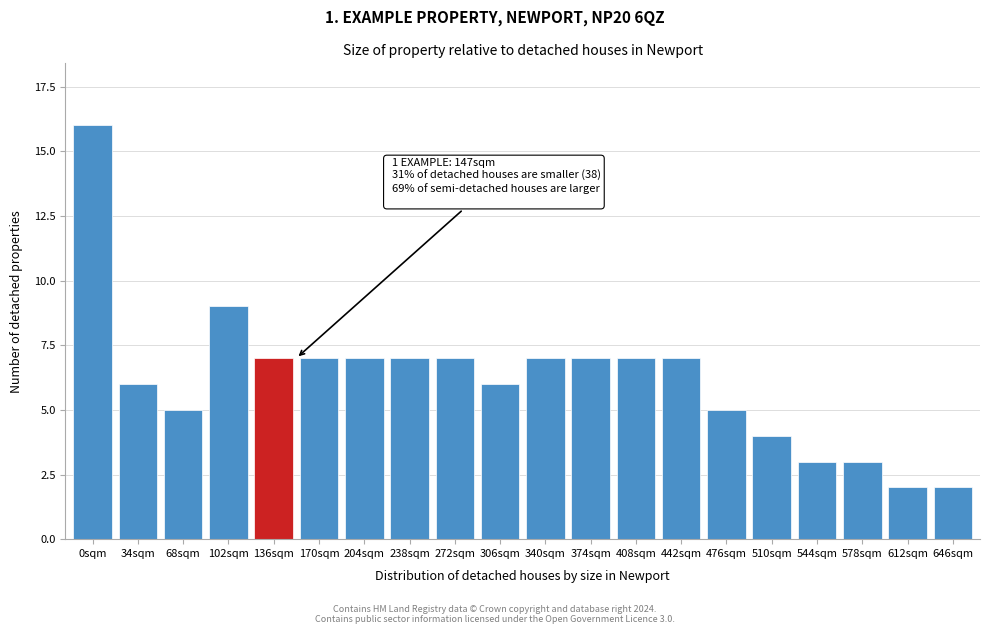

Reading left to right, extract all data points from this chart.

16	6	5	9	7	7	7	7	7	6	7	7	7	7	5	4	3	3	2	2